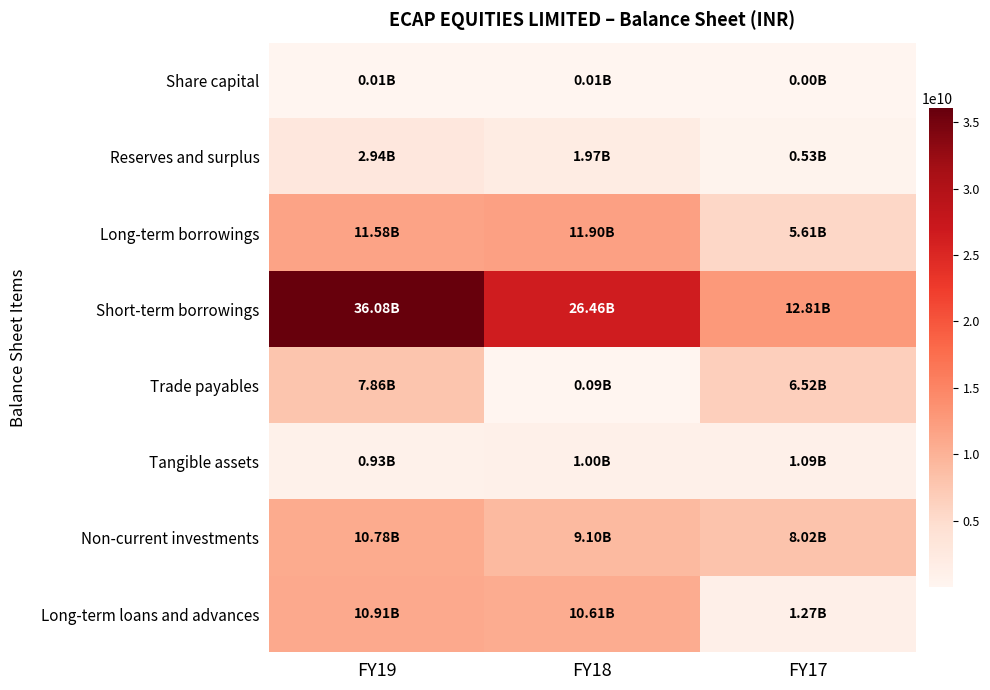

Between FY18 and FY17, which series saw the biggest shift?

Short-term borrowings